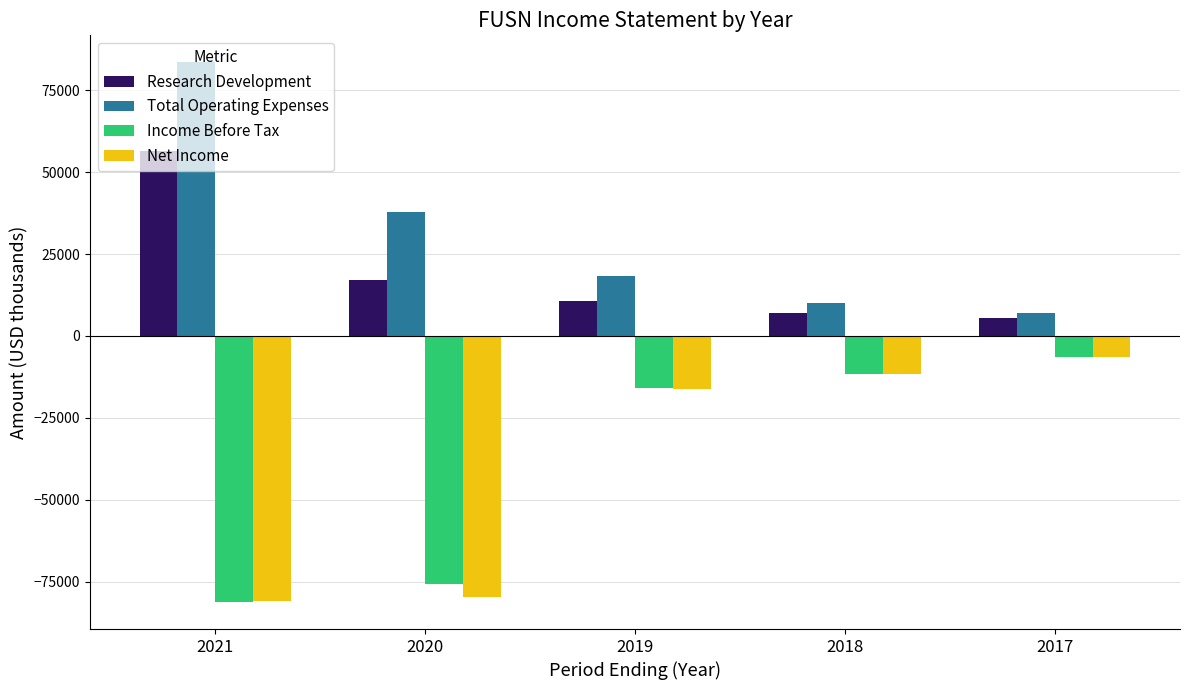

Reading left to right, extract all data points from this chart.

Research Development: 56400	17200	10600	6900	5400
Total Operating Expenses: 83500	37900	18200	10100	7000
Income Before Tax: -81200	-75700	-15900	-11500	-6300
Net Income: -81000	-79700	-16200	-11700	-6300